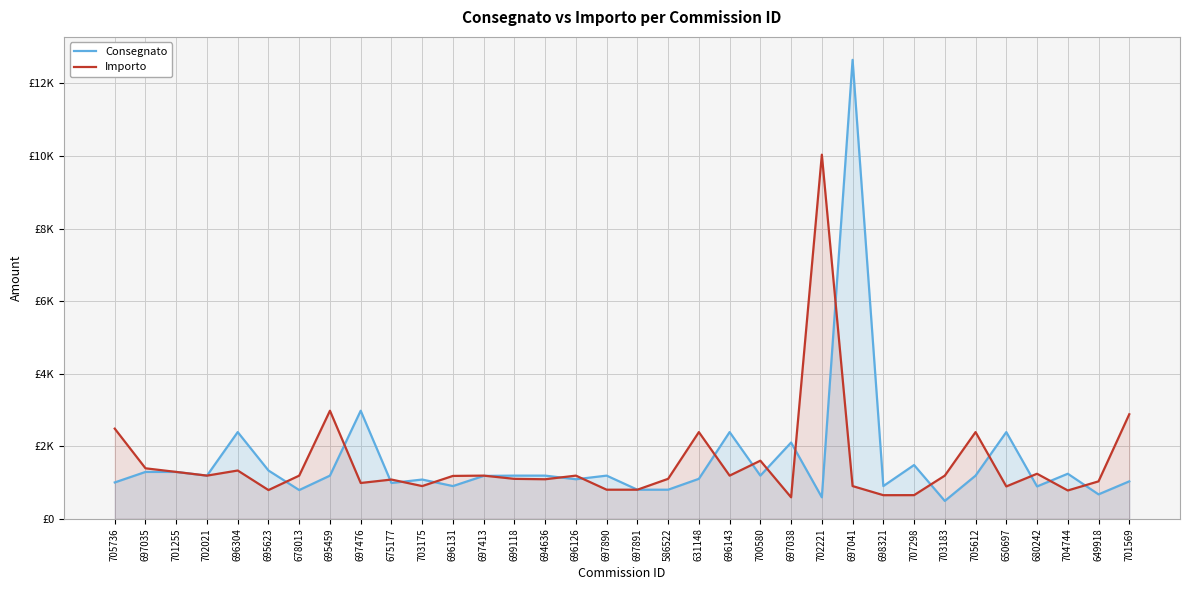

How many intersections are there between Consegnato and Importo?

18